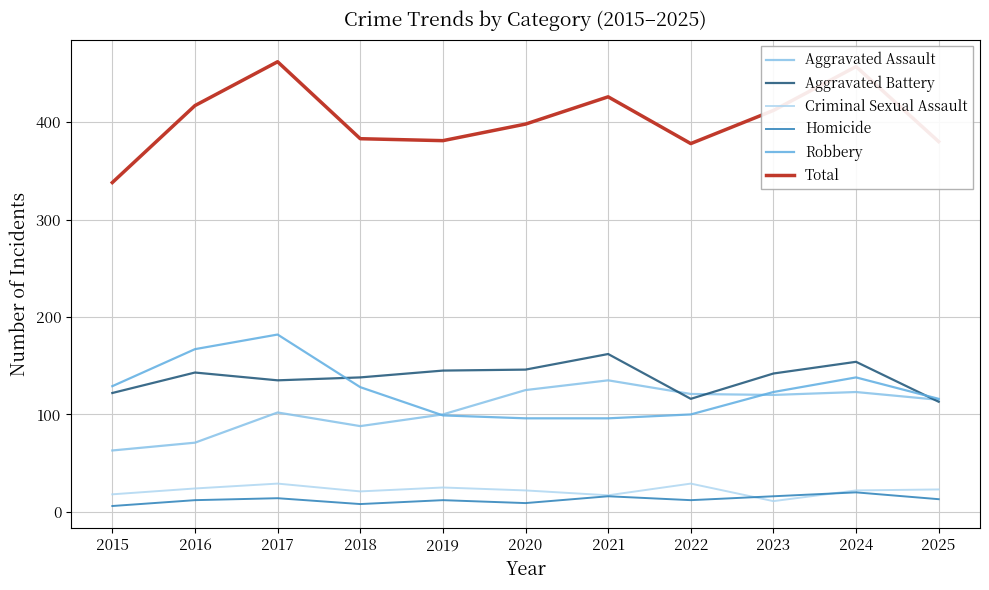

True or false: Robbery and Total cross at least once.

False